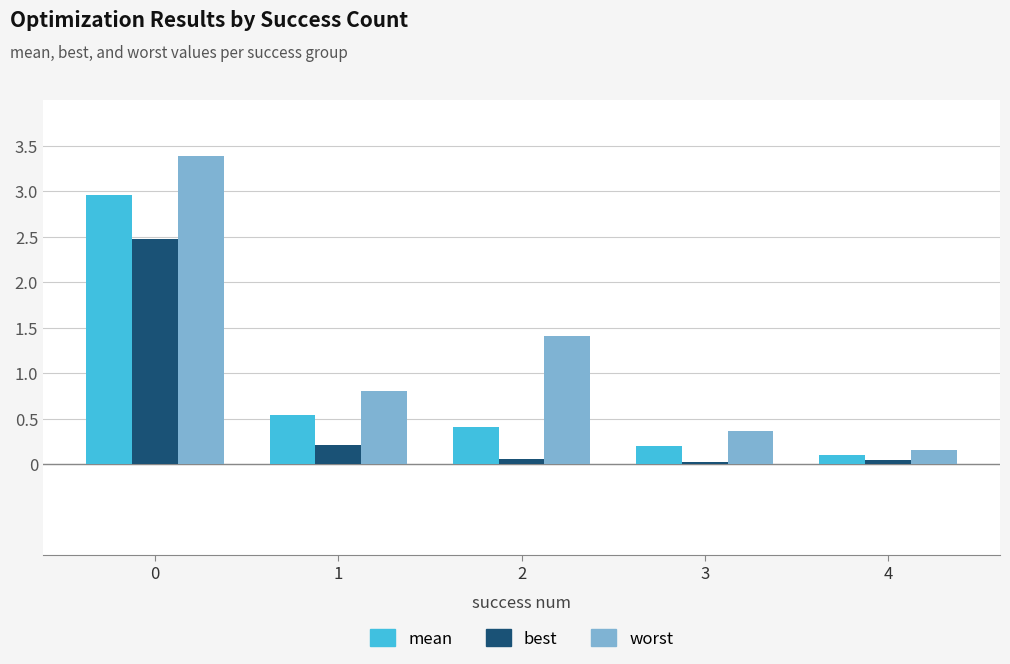

What is the value of the mean bar at the 4th from the left?

0.2